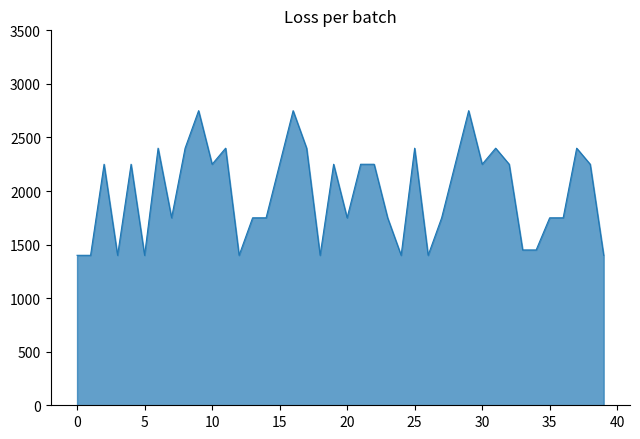

What is the maximum value shown in the chart?

2750